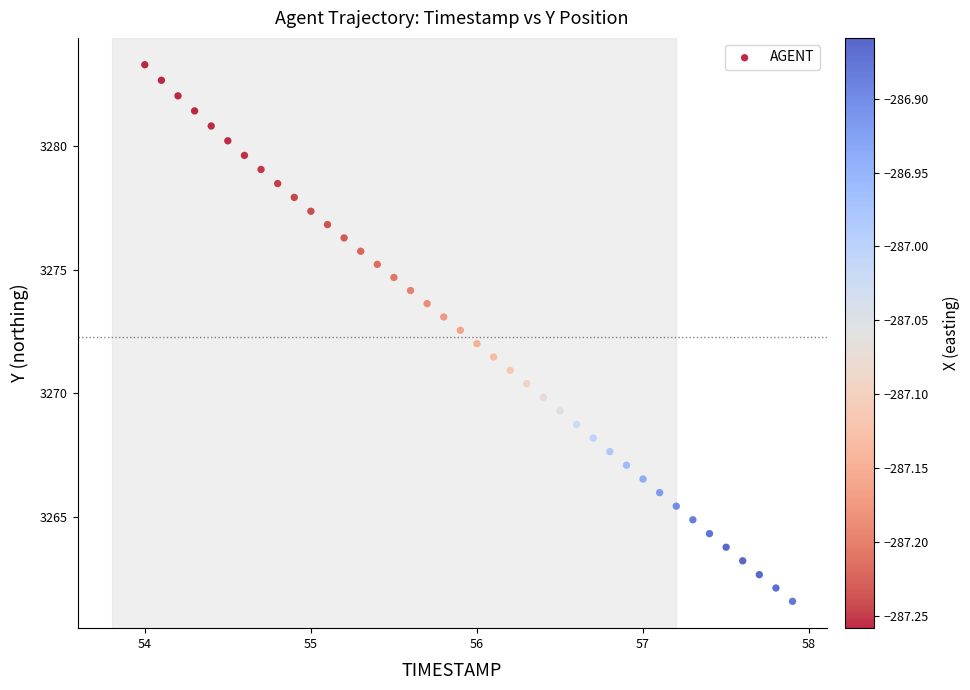

What is the range of X values (max minus min)?

3.9